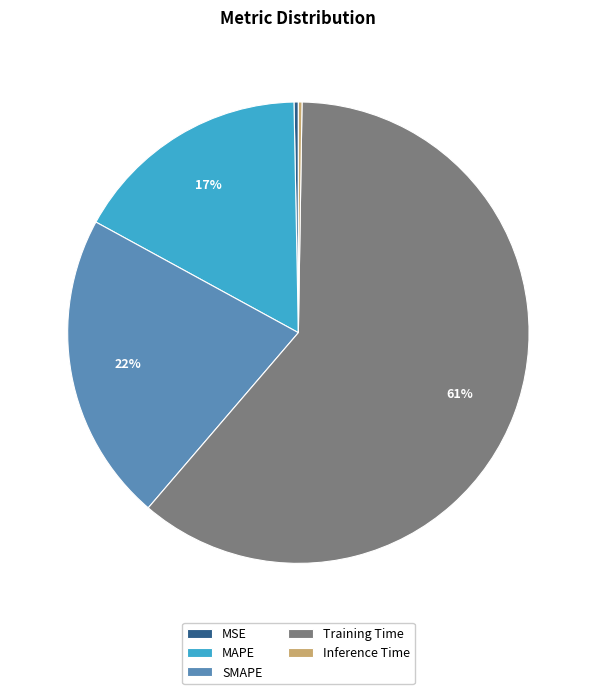

True or false: Training Time accounts for 61% of the total.

True